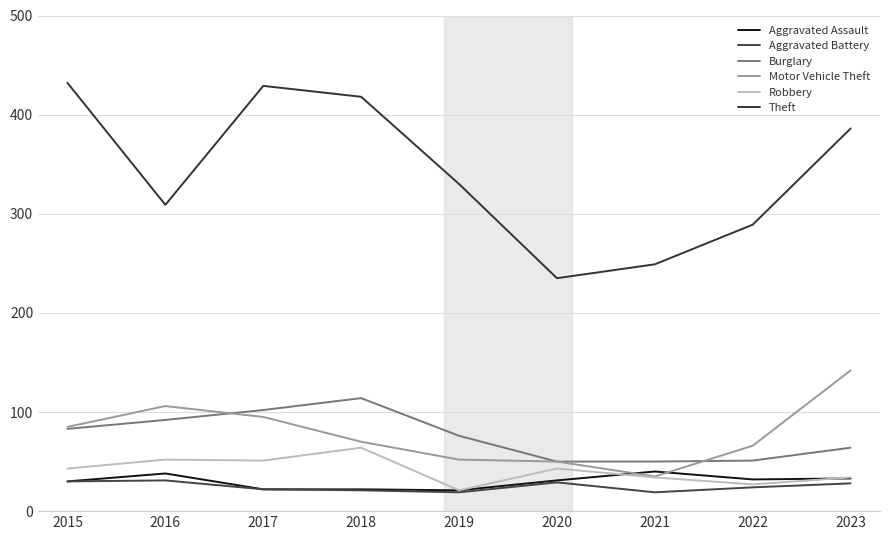

What is the difference between the highest and lowest values at 2016?

278